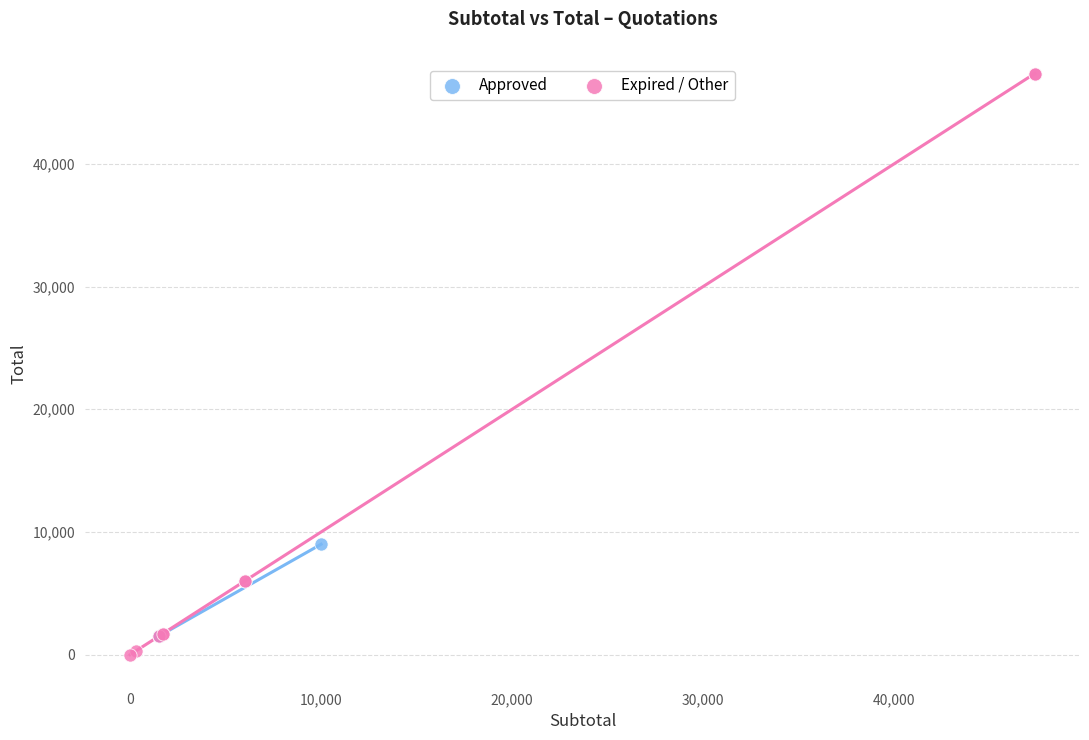

Which series has the largest Y range (max minus min)?

Expired / Other